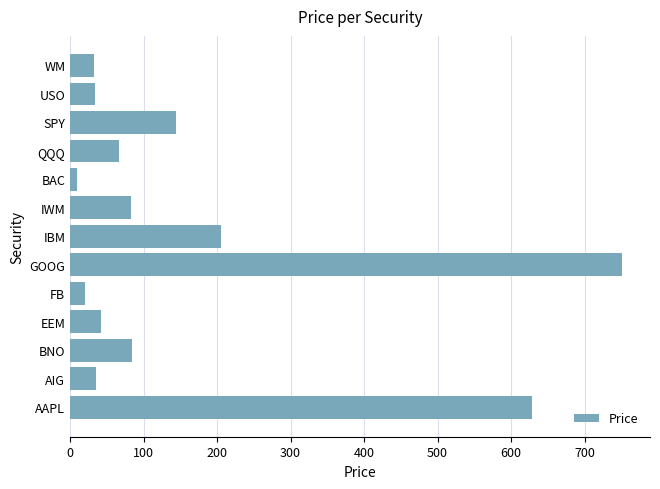

How many data points are less than 66?

6